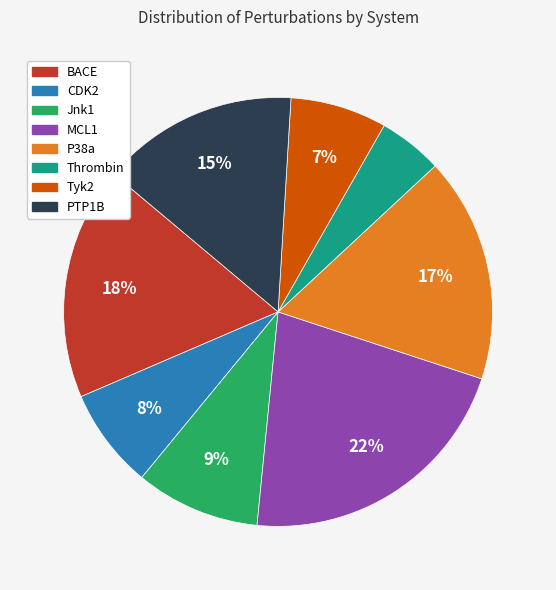

What percentage is the Jnk1 slice, to the nearest percent?

9%